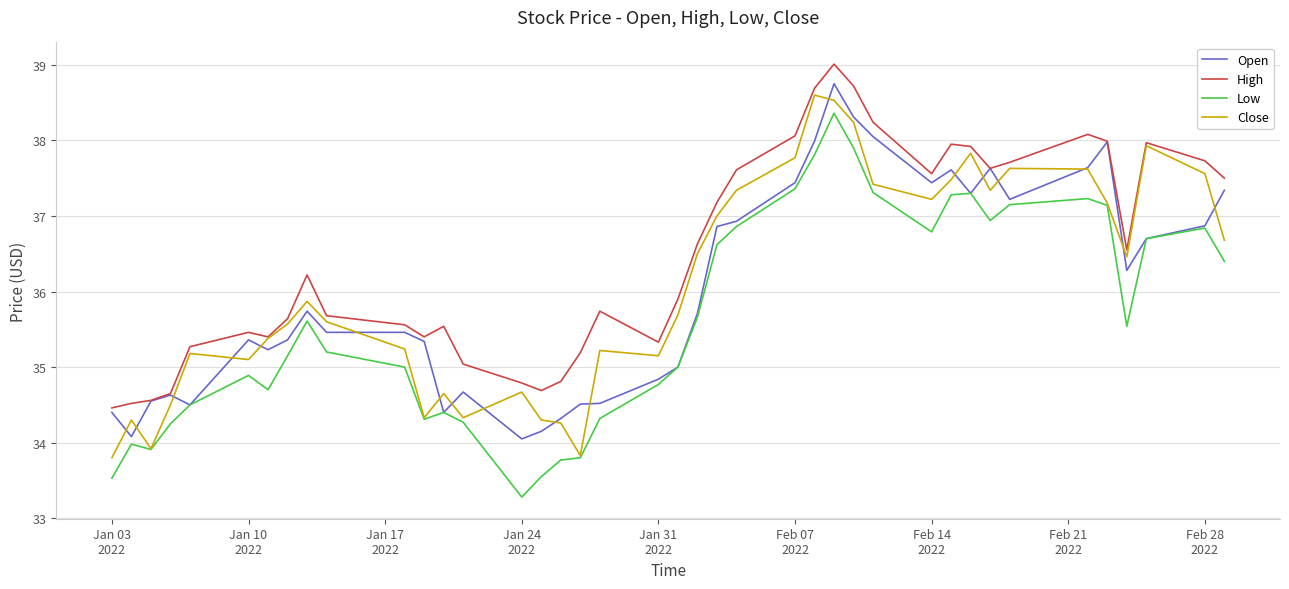

Which series has the largest total across all categories?

High